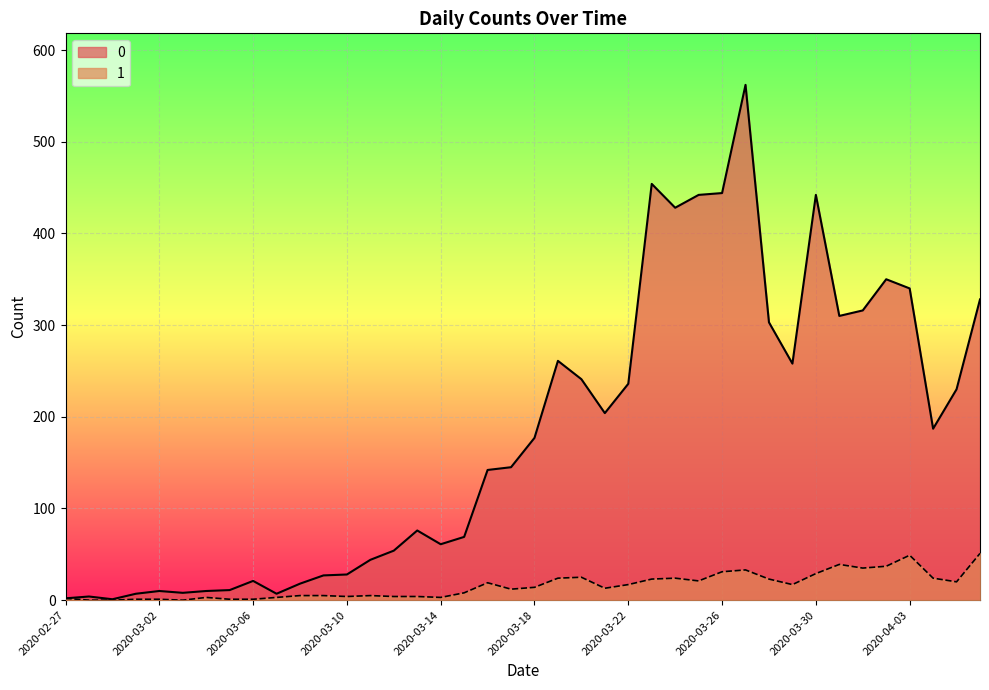

Between 2020-03-11 and 2020-03-19, which is larger?

2020-03-19